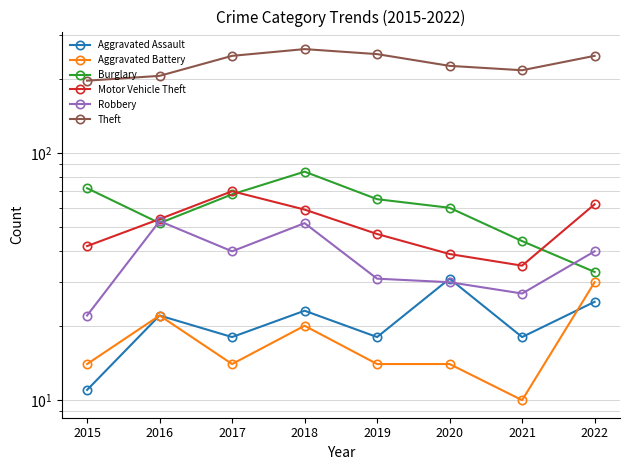

Rank the series by their maximum value, from lowest to highest.

Aggravated Battery, Aggravated Assault, Robbery, Motor Vehicle Theft, Burglary, Theft